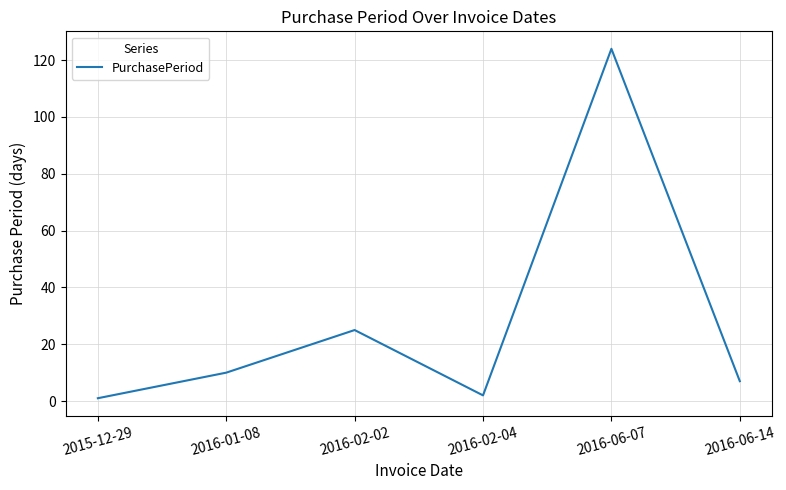

How many series are shown in this chart?

1